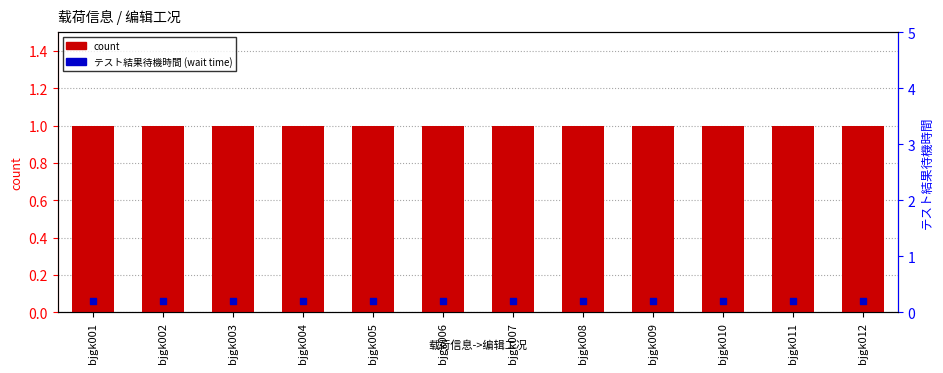

Which series has the widest spread of Y values?

count